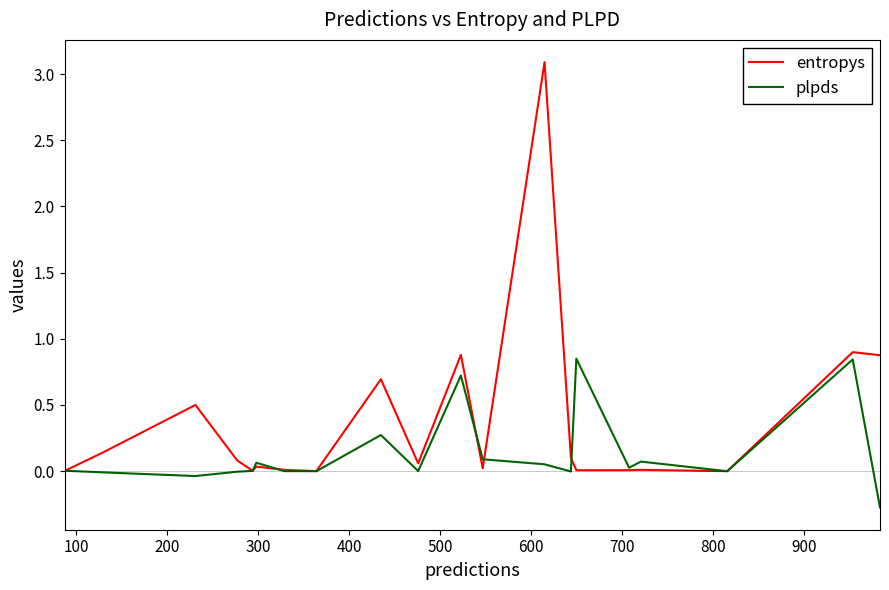

Which series has the widest spread of values?

entropys